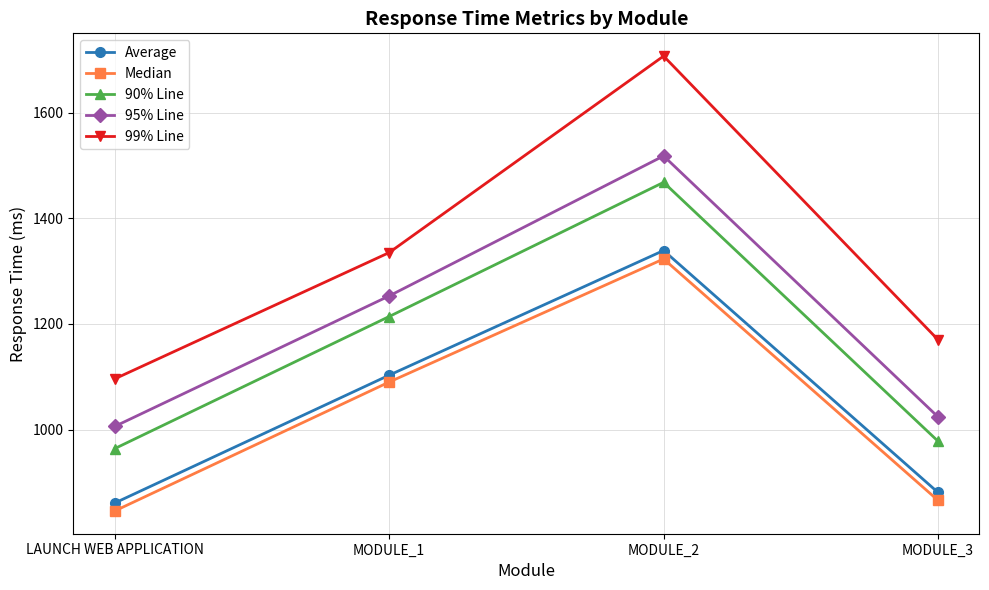

Which series changed the most between MODULE_2 and MODULE_3?

99% Line